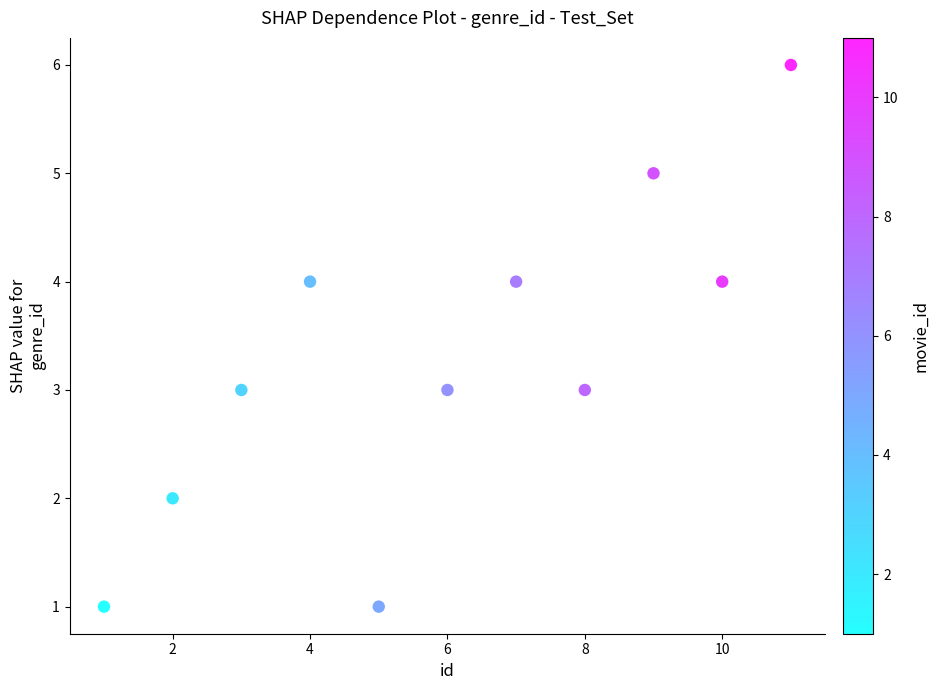

What is the range of Y values (max minus min)?

5